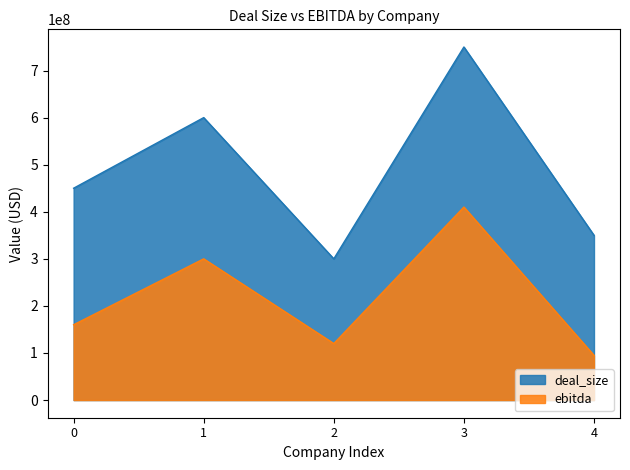

What is the difference between the maximum and minimum values in the deal_size series?

450000000